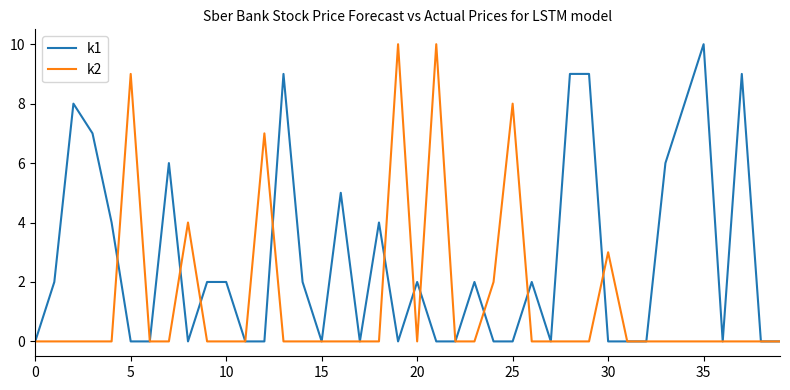

Reading left to right, extract all data points from this chart.

k1: 0	2	8	7	4	0	0	6	0	2	2	0	0	9	2	0	5	0	4	0	2	0	0	2	0	0	2	0	9	9	0	0	0	6	8	10	0	9	0	0
k2: 0	0	0	0	0	9	0	0	4	0	0	0	7	0	0	0	0	0	0	10	0	10	0	0	2	8	0	0	0	0	3	0	0	0	0	0	0	0	0	0